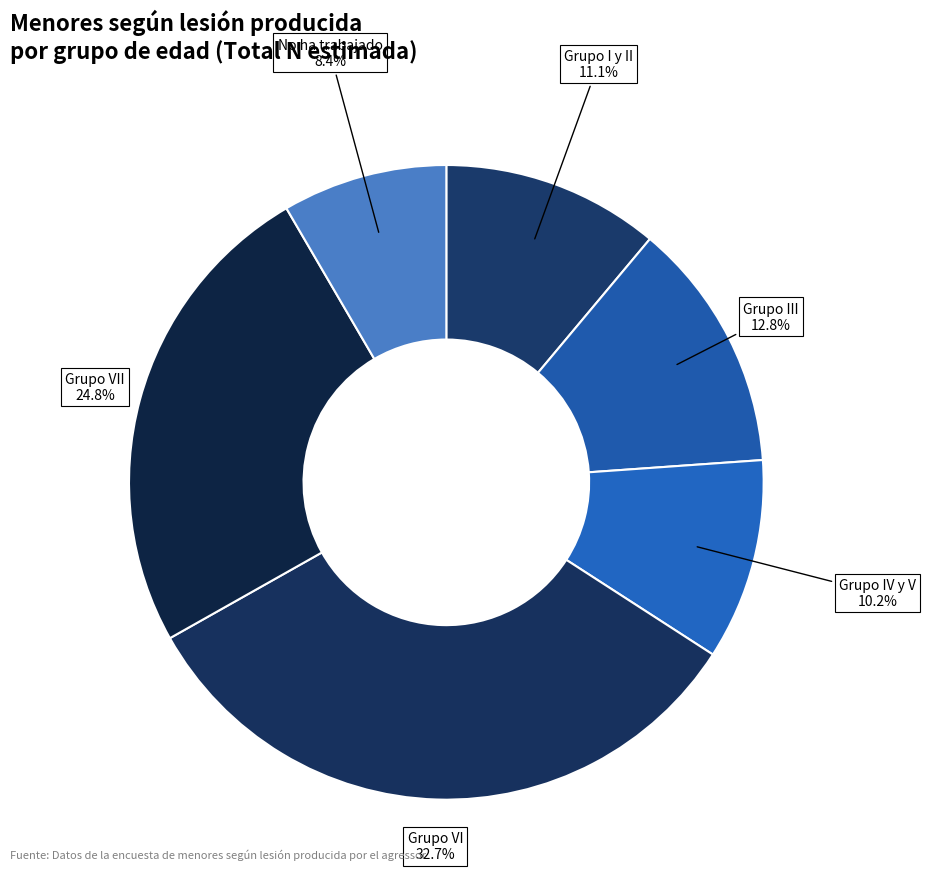

Is there any slice that represents more than half of the pie?

No